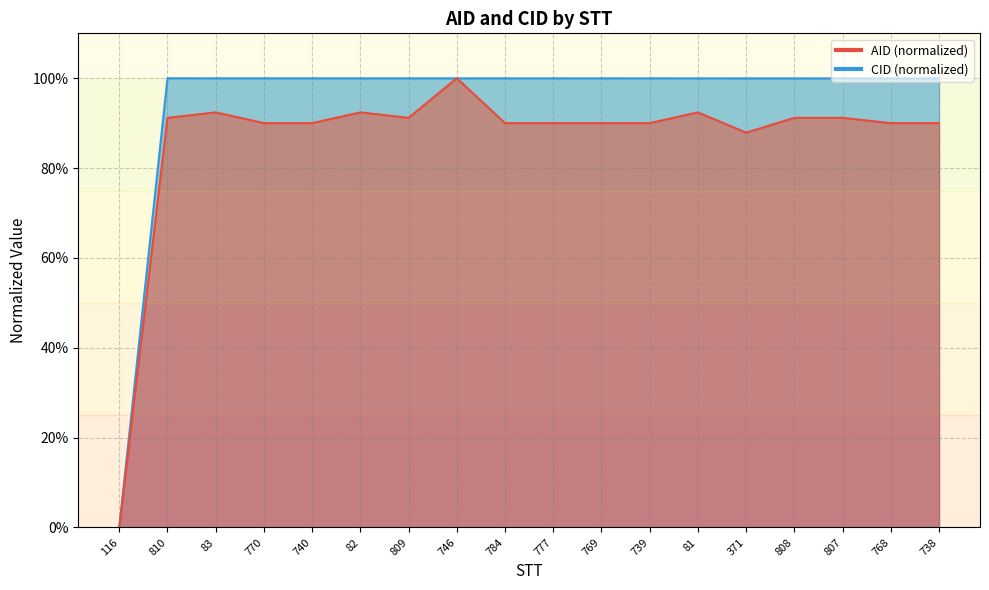

What position from the left is 807?

16